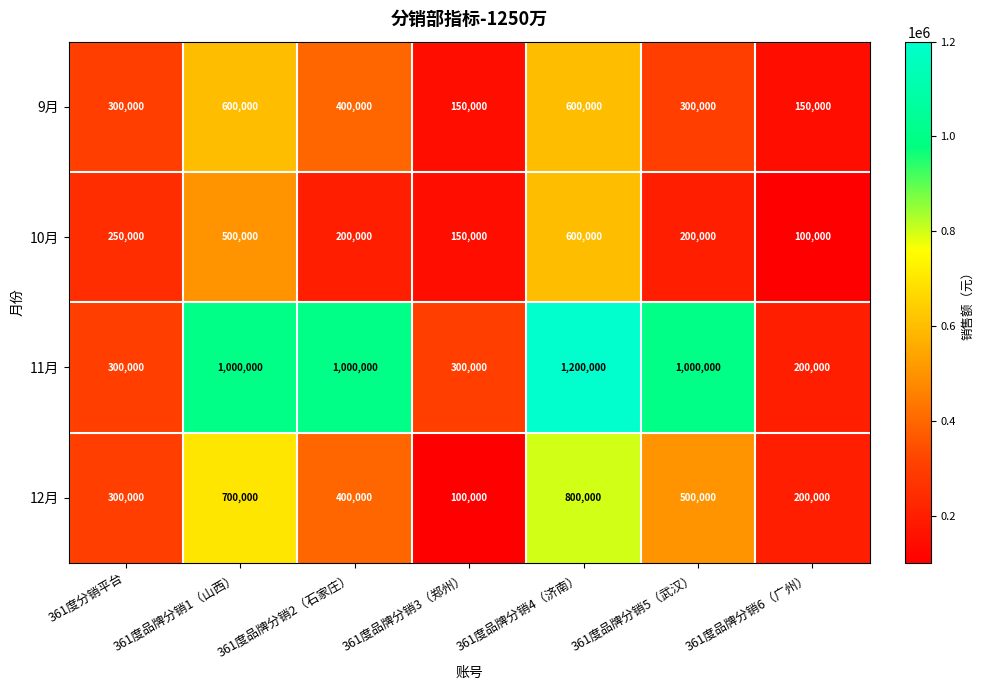

Which series changed the most between 361度品牌分销1（山西） and 361度品牌分销4（济南）?

11月